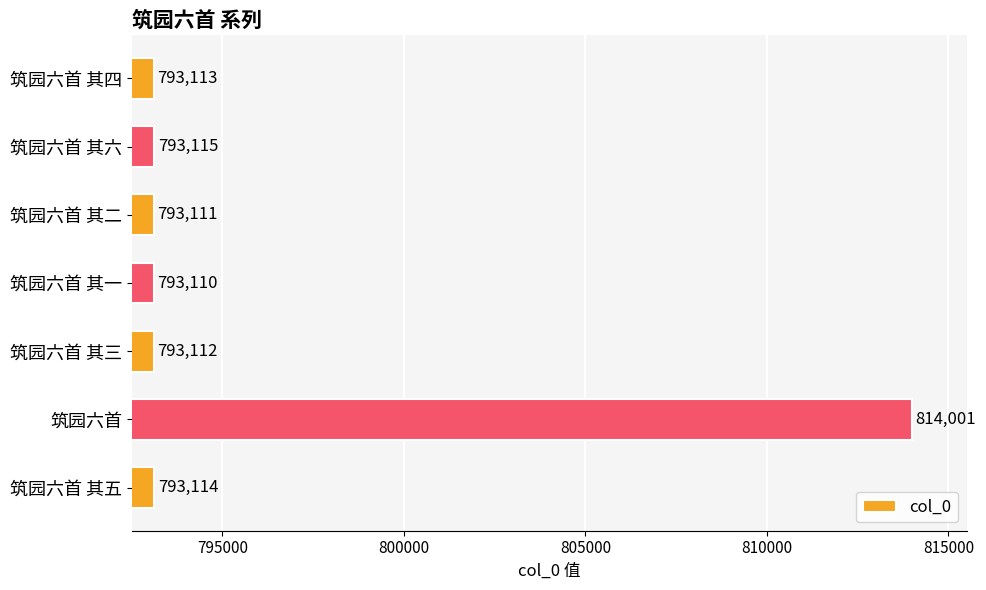

Rank the categories by value from lowest to highest.

筑园六首 其一, 筑园六首 其二, 筑园六首 其三, 筑园六首 其四, 筑园六首 其五, 筑园六首 其六, 筑园六首